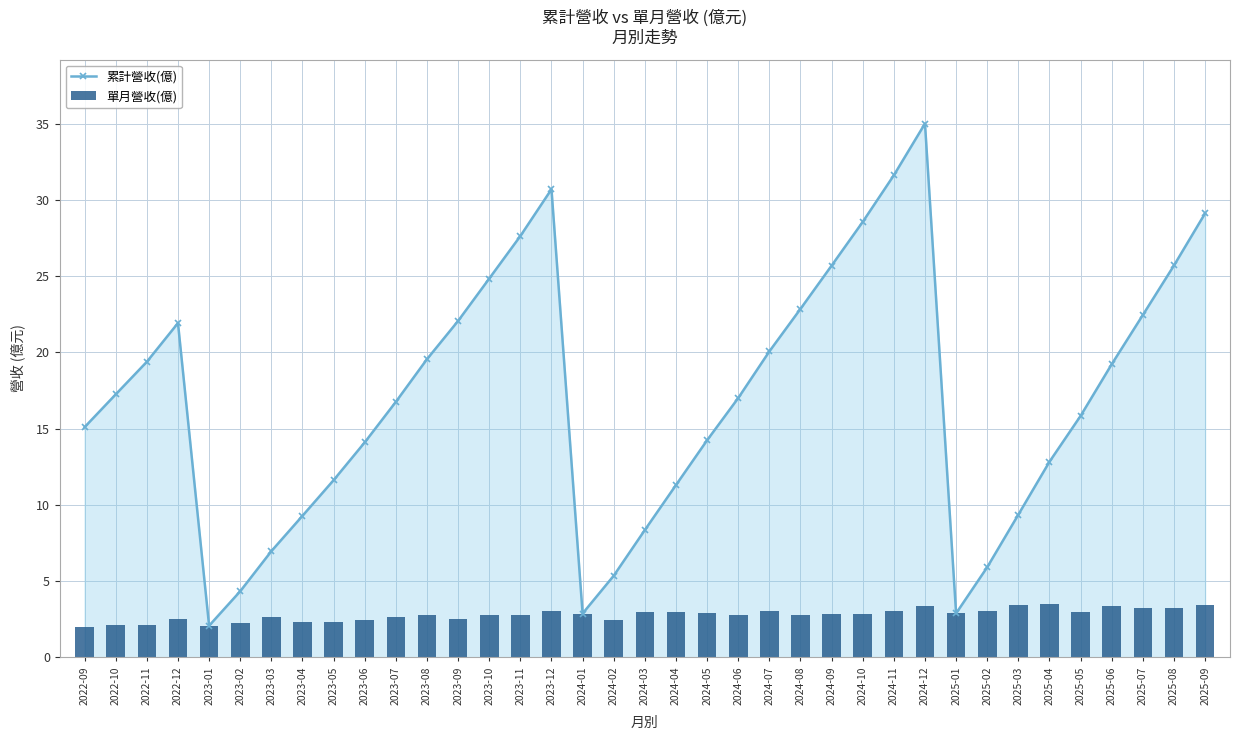

Rank the series by their maximum value, from highest to lowest.

累計營收(億), 單月營收(億)